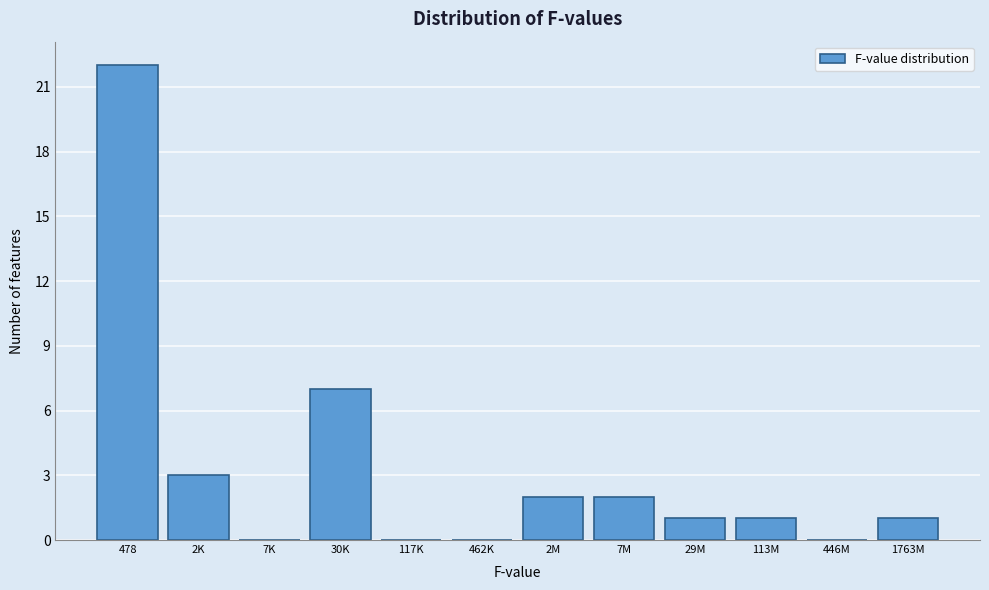

Reading left to right, transcribe all the data shown in this chart.

478=22	2K=3	7K=0	30K=7	117K=0	462K=0	2M=2	7M=2	29M=1	113M=1	446M=0	1763M=1